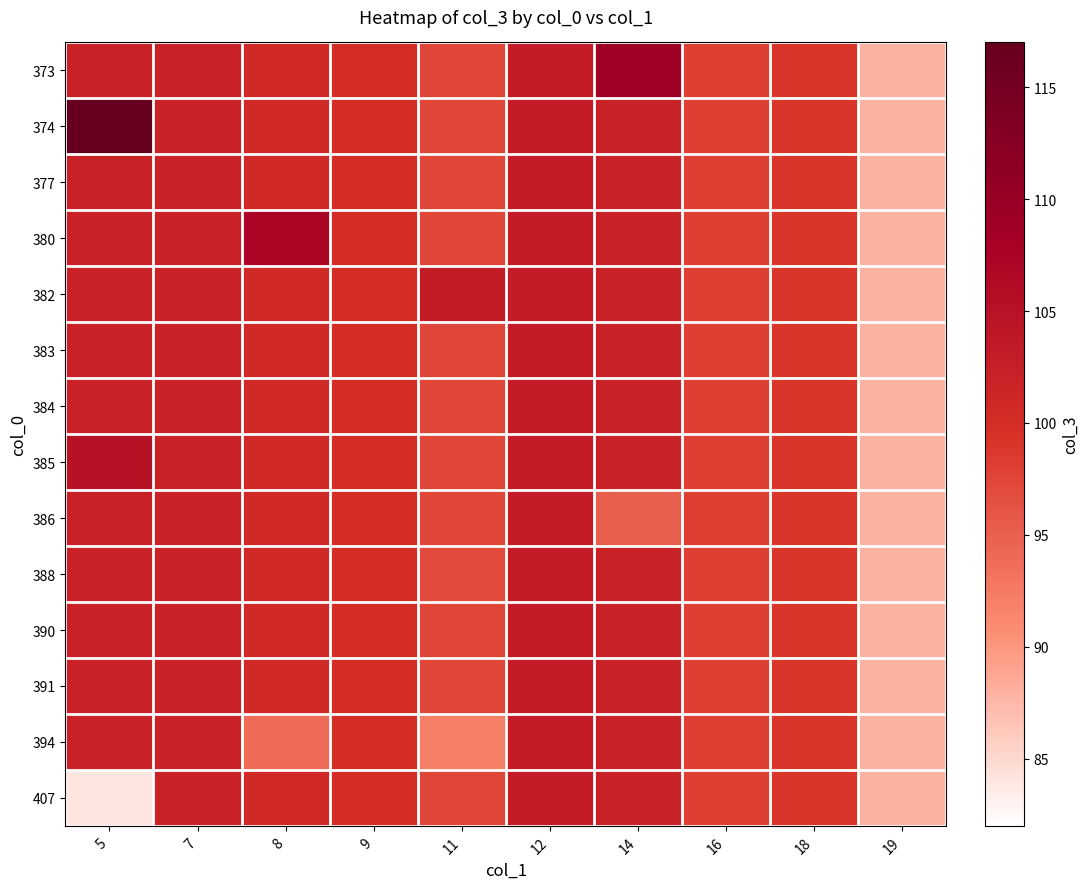

What is the total value across all series at 11?

1362.7